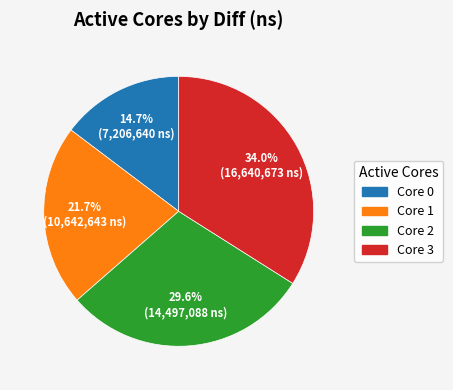

Does any single category account for the majority?

No